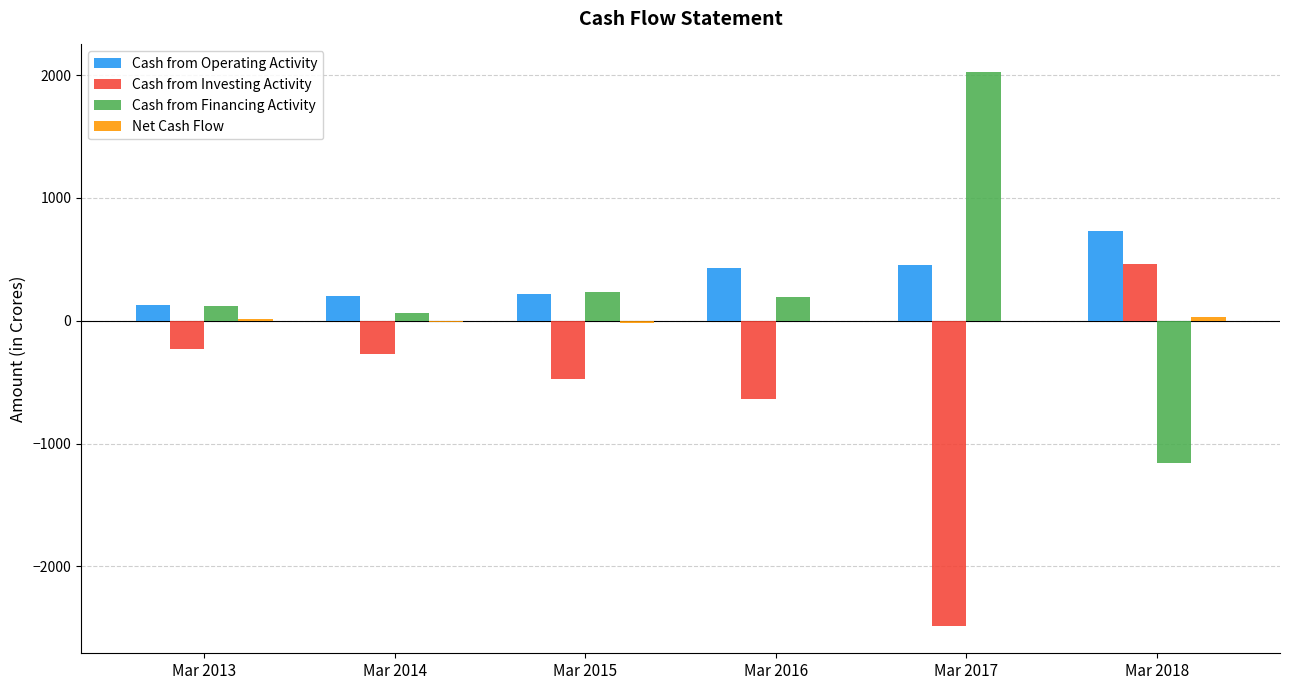

The Cash from Investing Activity series shows -3238 at Mar 2017. True or false?

False